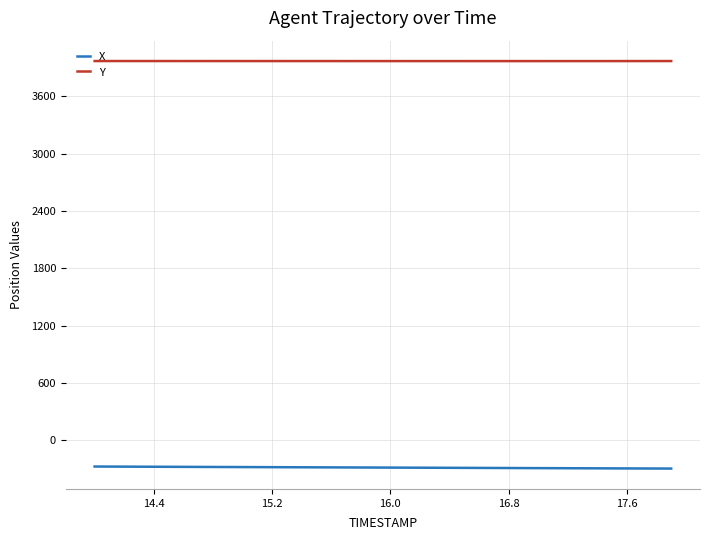

True or false: X and Y intersect in this chart.

False